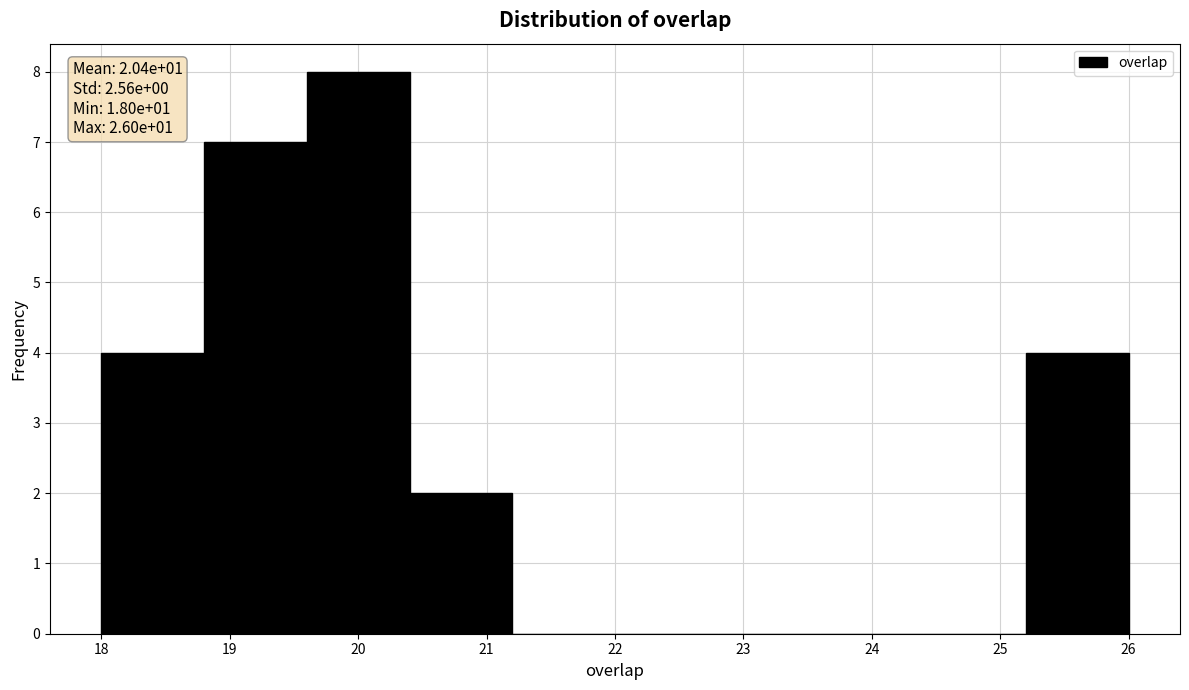

Over which range of the x-axis is the bar tallest?

19.6 to 20.4